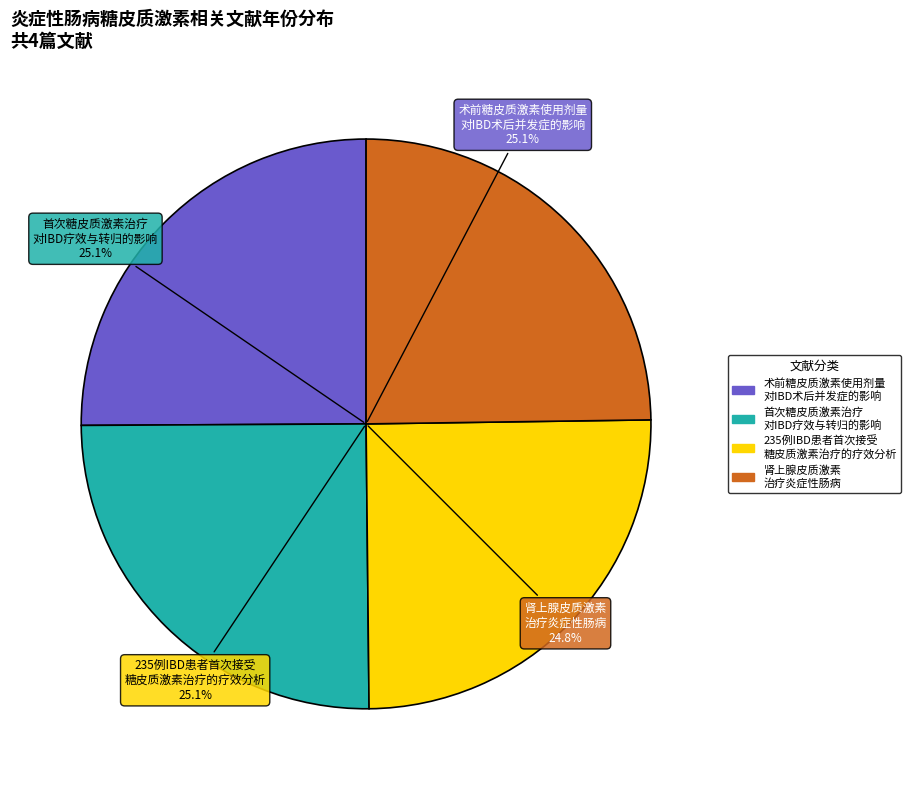

Approximately how many times larger is the value at 235例炎症性肠病患者首次接受糖皮质激素治疗的临床疗效分析 compared to 肾上腺皮质激素治疗炎症性肠病?

1.0